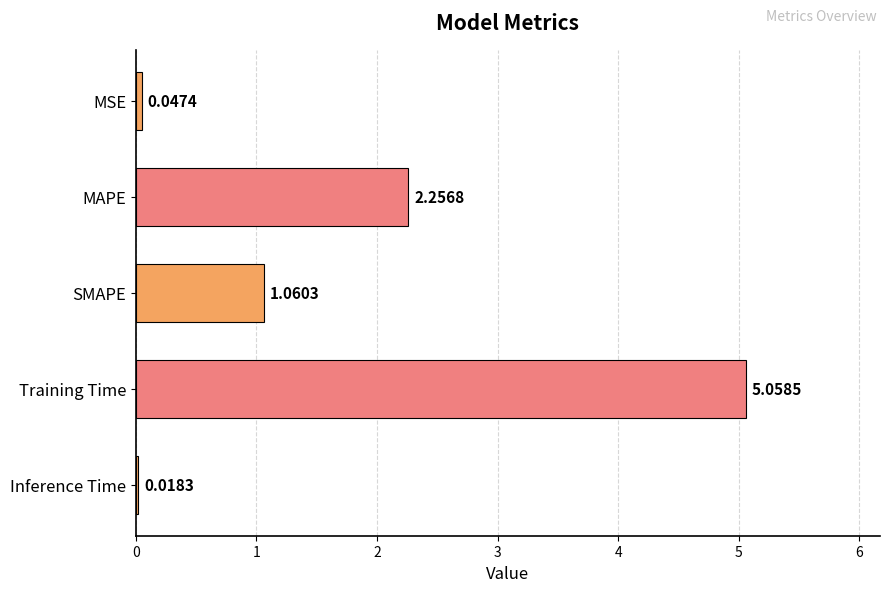

At which category does the chart reach its peak across all series?

Training Time